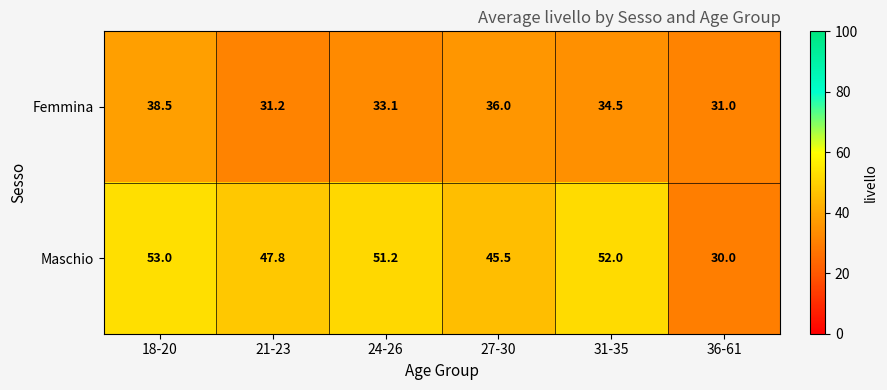

Is it true that Femmina equals 19.5 at 21-23?

False